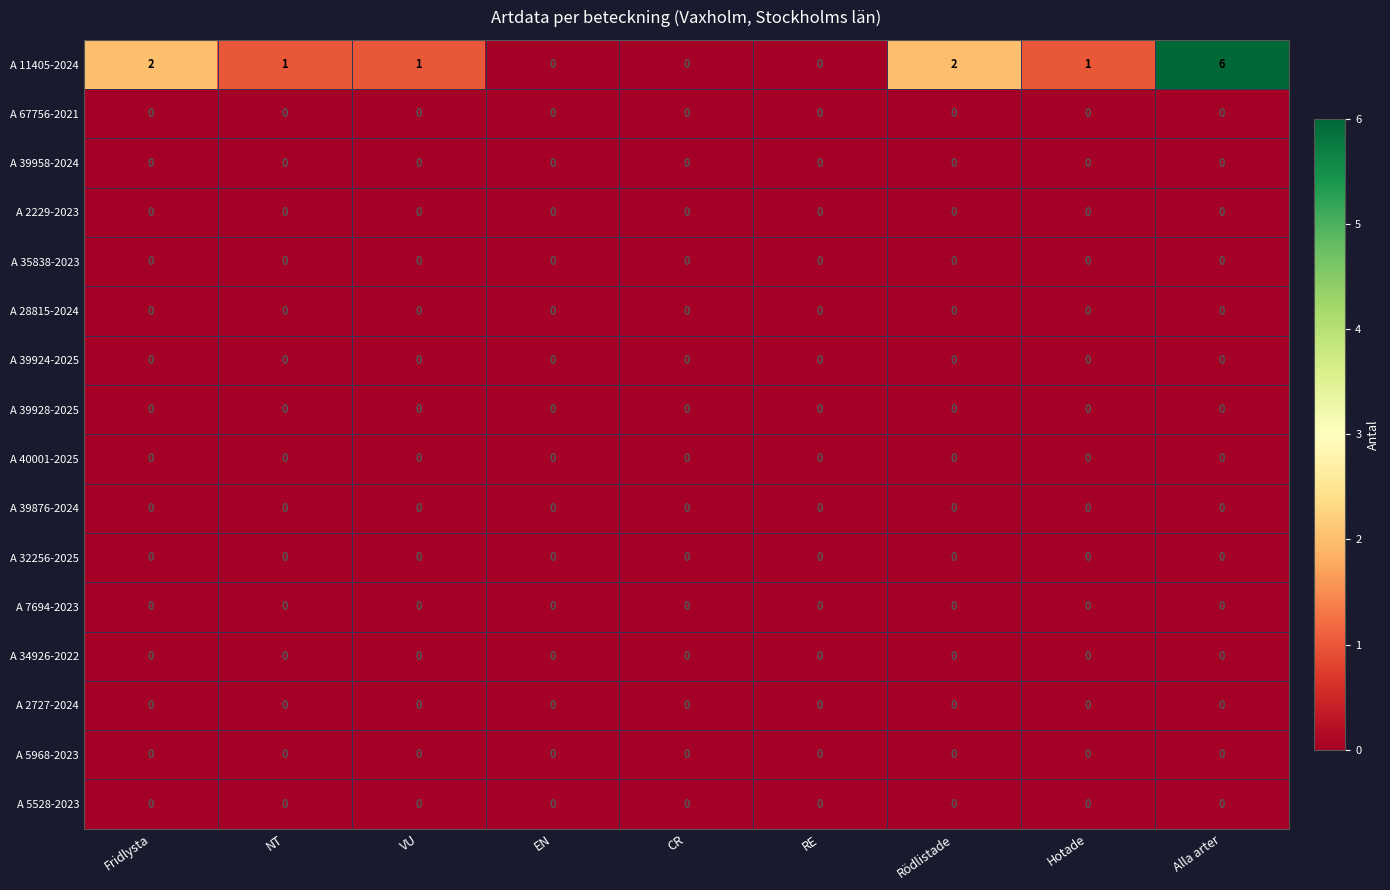

True or false: A 2229-2023 has a value of 0 at Fridlysta.

True